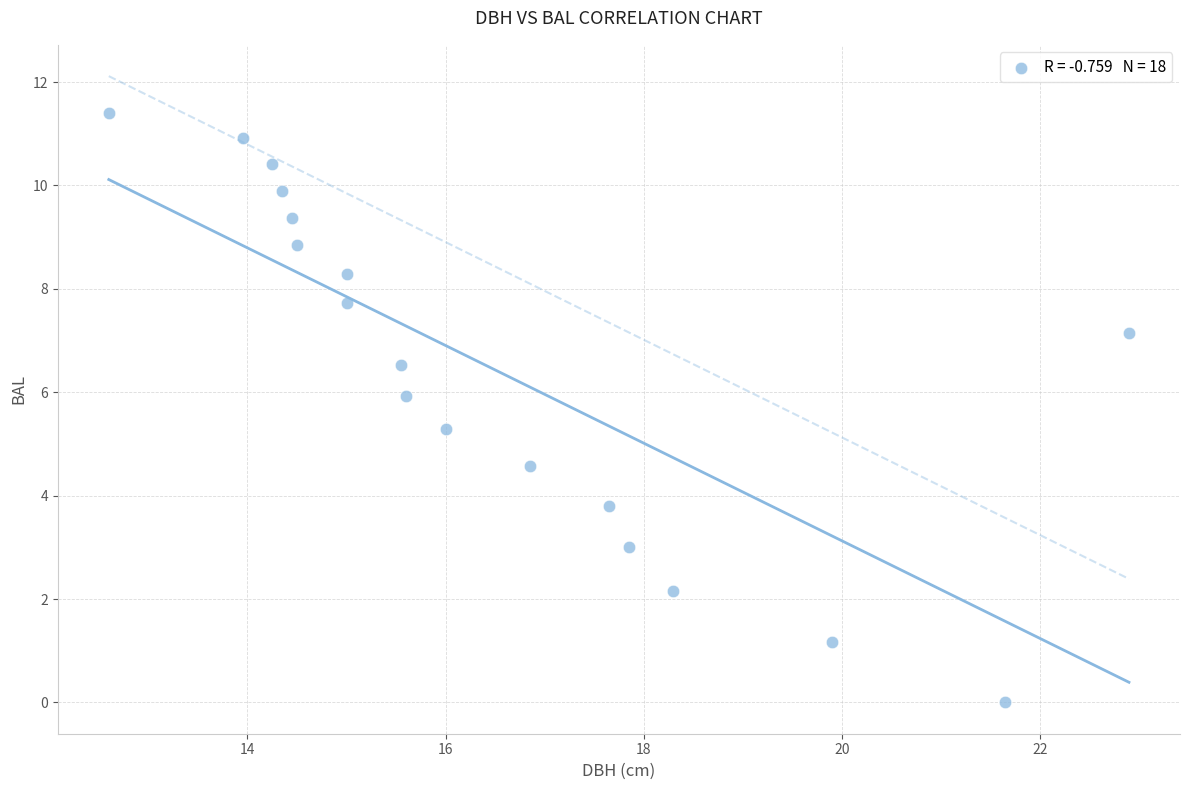

What is the range of X values (max minus min)?

10.3